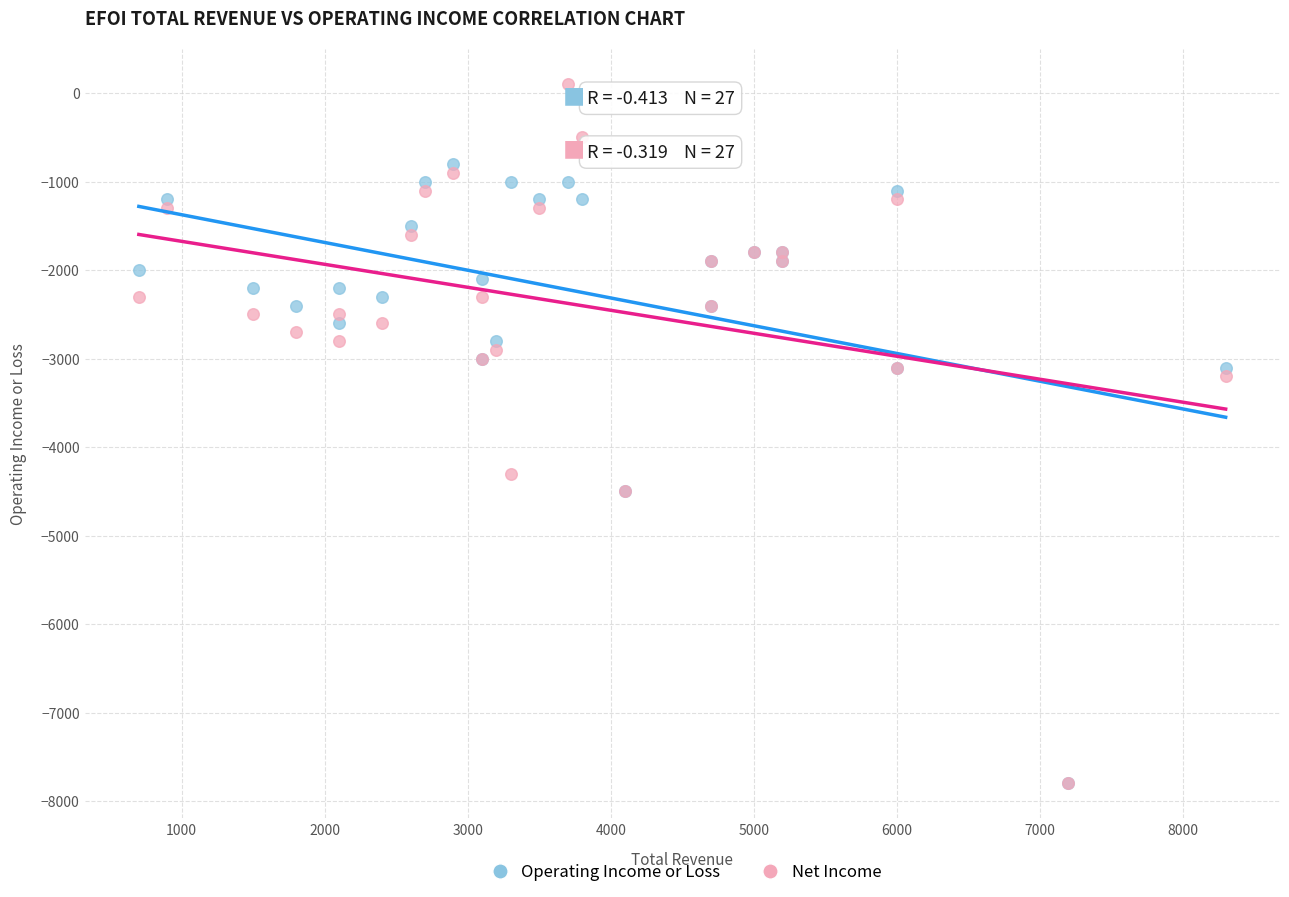

Which series has the widest spread of Y values?

Net Income